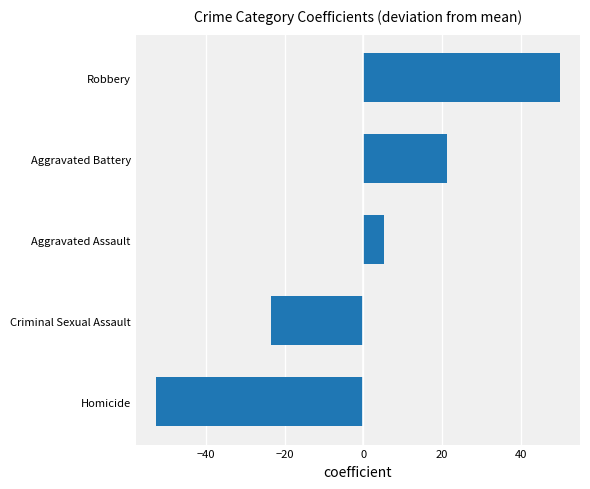

List the labels in order of value, largest first.

Robbery, Aggravated Battery, Aggravated Assault, Criminal Sexual Assault, Homicide